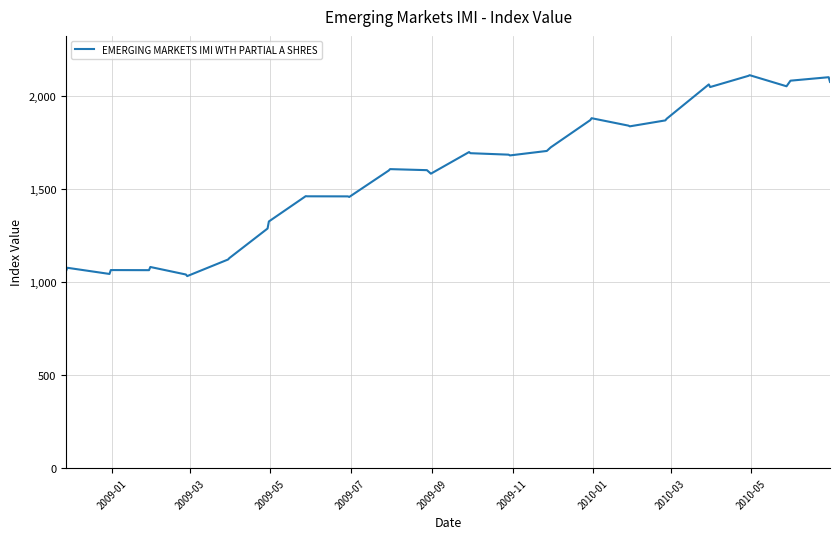

What is the difference between the maximum and minimum values?

1080.6